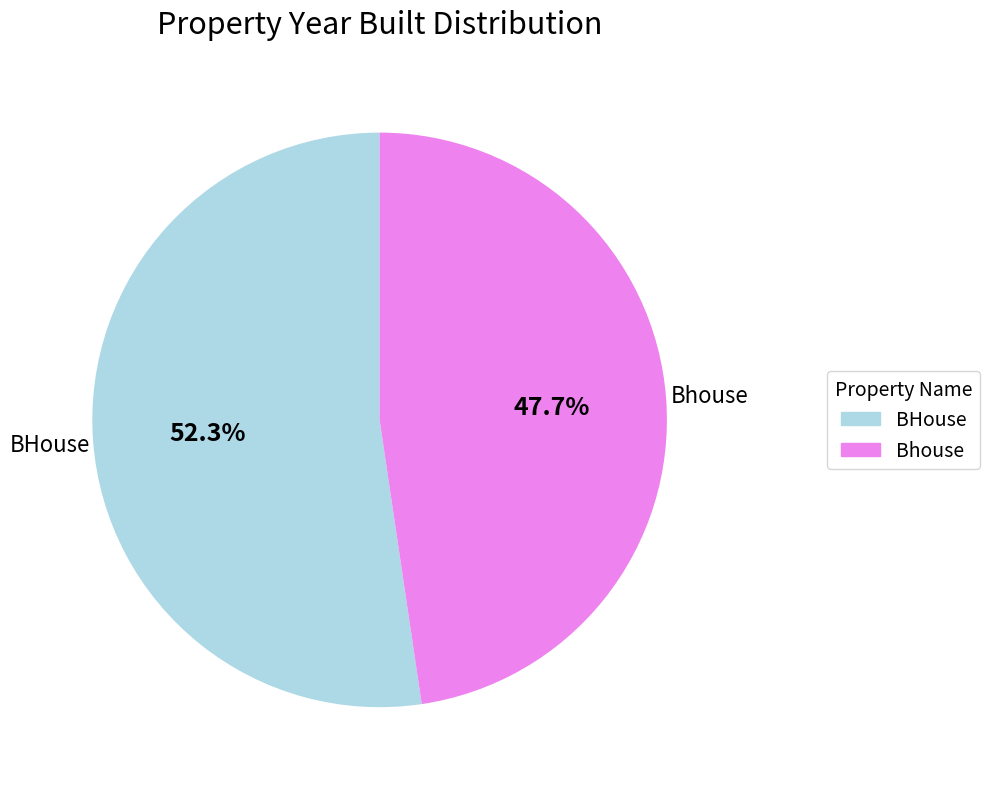

The Bhouse slice represents 48% of the pie. True or false?

True